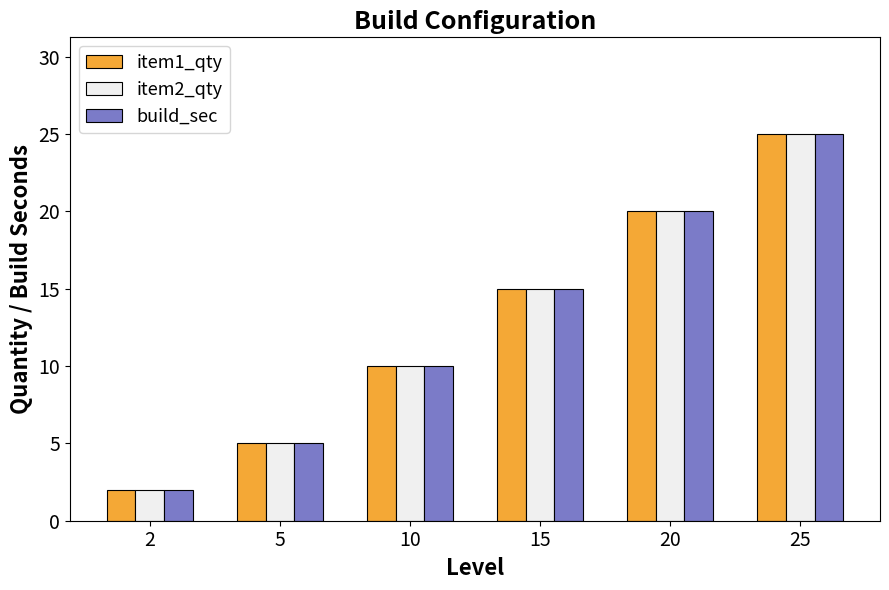

What is the lowest value of the item1_qty series?

2